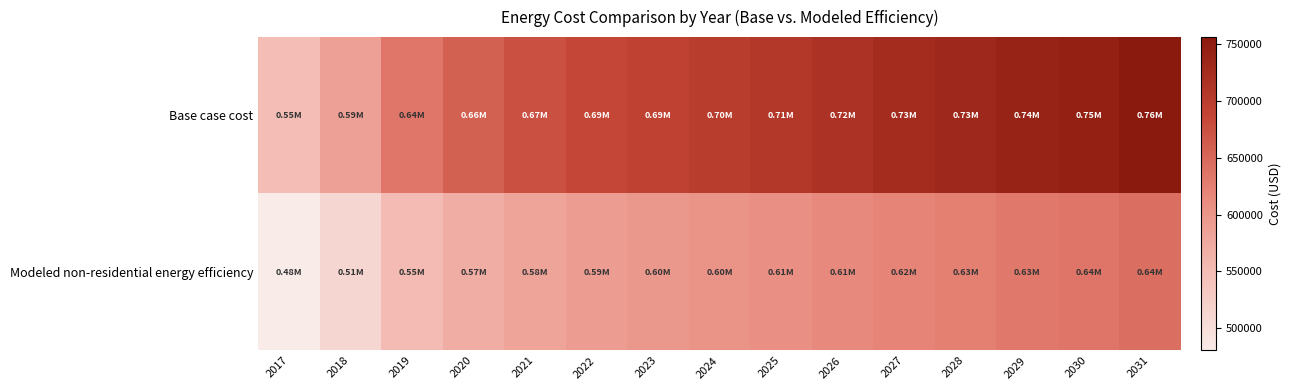

Which series has the largest total across all categories?

Base case cost